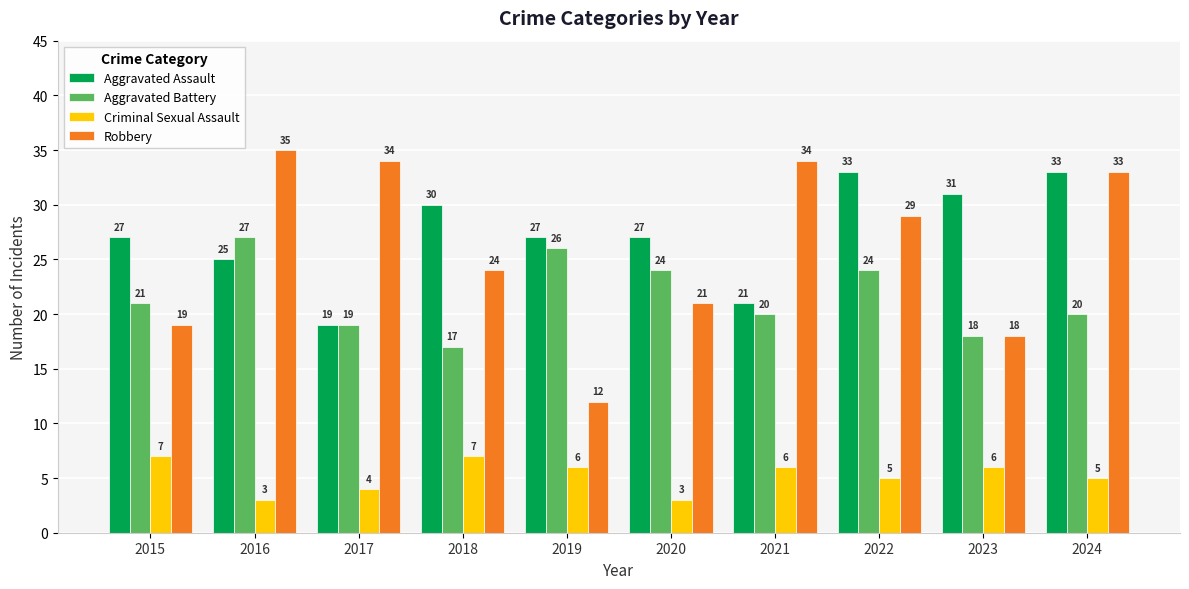

Which series has the widest spread of values?

Robbery